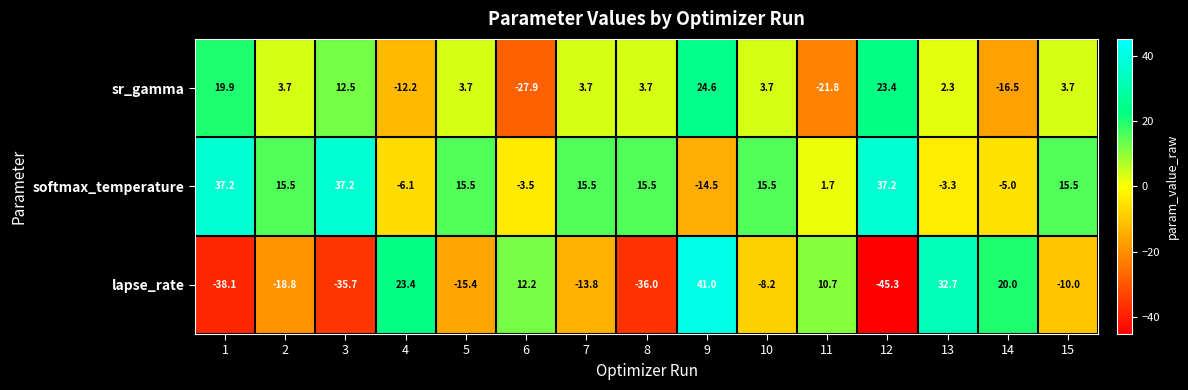

At how many categories does at least one series exceed 28?

5